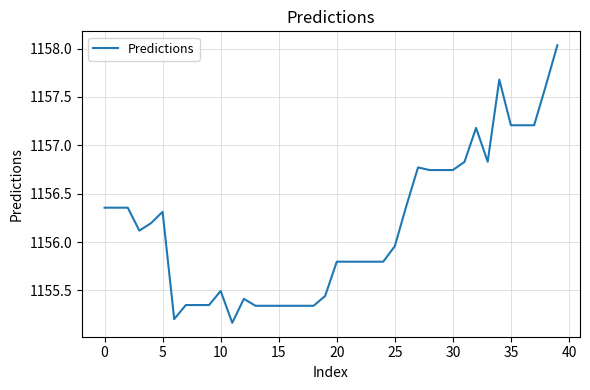

True or false: there are more than 2 points higher than both neighbors.

True